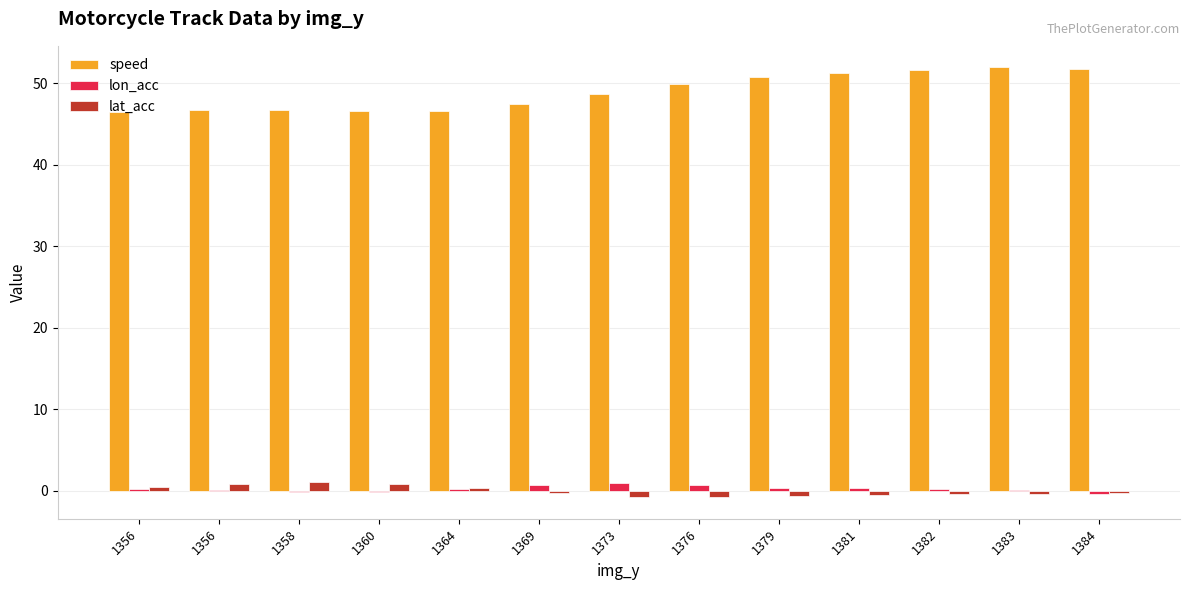

Which series has the largest total across all categories?

speed